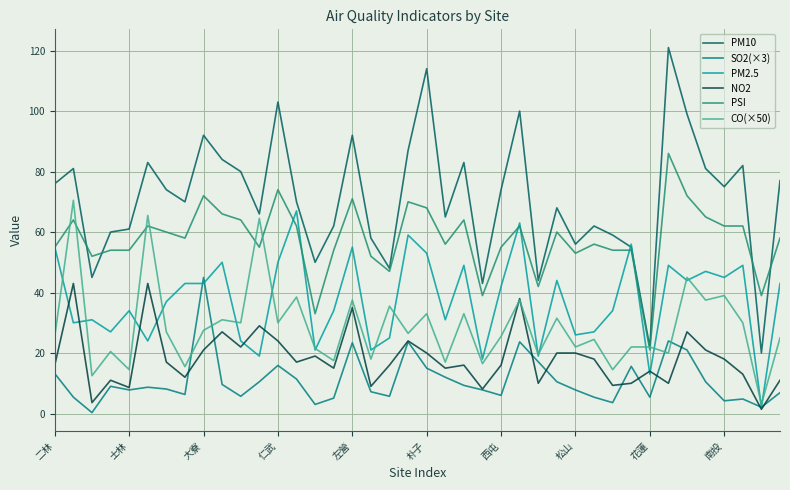

Reading left to right, transcribe all the data shown in this chart.

PM10: 76.0	81.0	45.0	60.0	61.0	83.0	74.0	70.0	92.0	84.0	80.0	66.0	103.0	70.0	50.0	62.0	92.0	58.0	48.0	87.0	114.0	65.0	83.0	43.0	74.0	100.0	44.0	68.0	56.0	62.0	59.0	55.0	22.0	121.0	99.0	81.0	75.0	82.0	20.0	77.0
SO2(×3): 13.2	5.4	0.3	9.0	7.8	8.7	8.1	6.3	45.0	9.6	5.7	10.5	15.9	11.4	3.0	5.1	23.4	7.2	5.7	23.7	15.0	12.0	9.3	7.8	6.0	23.7	17.1	10.5	7.8	5.4	3.6	15.6	5.4	24.0	21.0	10.5	4.2	4.8	2.1	6.9
PM2.5: 55.0	30.0	31.0	27.0	34.0	24.0	37.0	43.0	43.0	50.0	24.0	19.0	50.0	67.0	21.0	34.0	55.0	21.0	25.0	59.0	53.0	31.0	49.0	18.0	42.0	63.0	19.0	44.0	26.0	27.0	34.0	56.0	13.0	49.0	44.0	47.0	45.0	49.0	2.0	43.0
NO2: 16.0	43.0	3.6	11.0	8.6	43.0	17.0	12.0	21.0	27.0	22.0	29.0	24.0	17.0	19.0	15.0	35.0	9.0	16.0	24.0	20.0	15.0	16.0	8.1	16.0	38.0	10.0	20.0	20.0	18.0	9.3	10.0	14.0	10.0	27.0	21.0	18.0	13.0	1.4	11.0
PSI: 55.0	64.0	52.0	54.0	54.0	62.0	60.0	58.0	72.0	66.0	64.0	55.0	74.0	62.0	33.0	54.0	71.0	52.0	47.0	70.0	68.0	56.0	64.0	39.0	55.0	62.0	42.0	60.0	53.0	56.0	54.0	54.0	21.0	86.0	72.0	65.0	62.0	62.0	39.0	58.0
CO(×50): 25.5	70.5	12.5	20.5	14.5	65.5	27.0	15.5	27.5	31.0	30.0	64.5	30.0	38.5	21.5	17.5	37.5	18.0	35.5	26.5	33.0	17.0	33.0	16.5	25.5	37.5	19.5	31.5	22.0	24.5	14.5	22.0	22.0	20.0	45.0	37.5	39.0	30.0	3.0	25.0